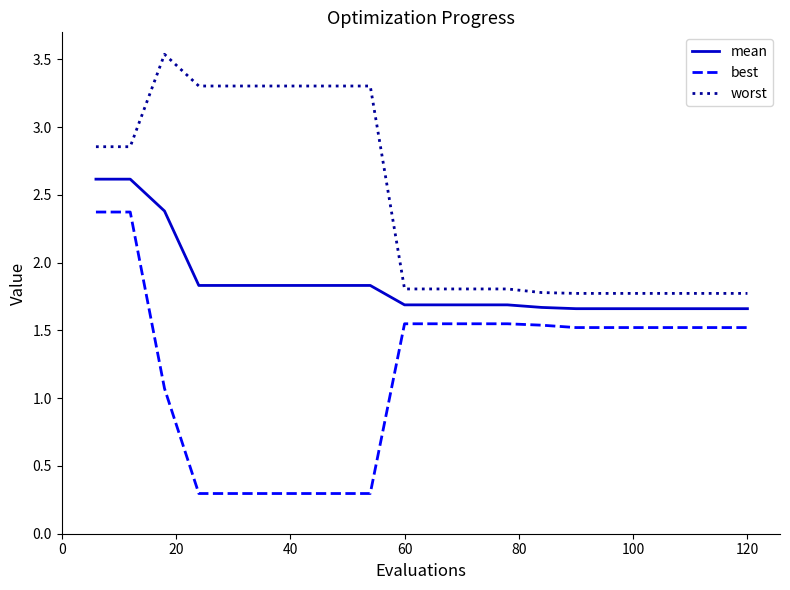

What are all the series names shown in the legend?

mean, best, worst